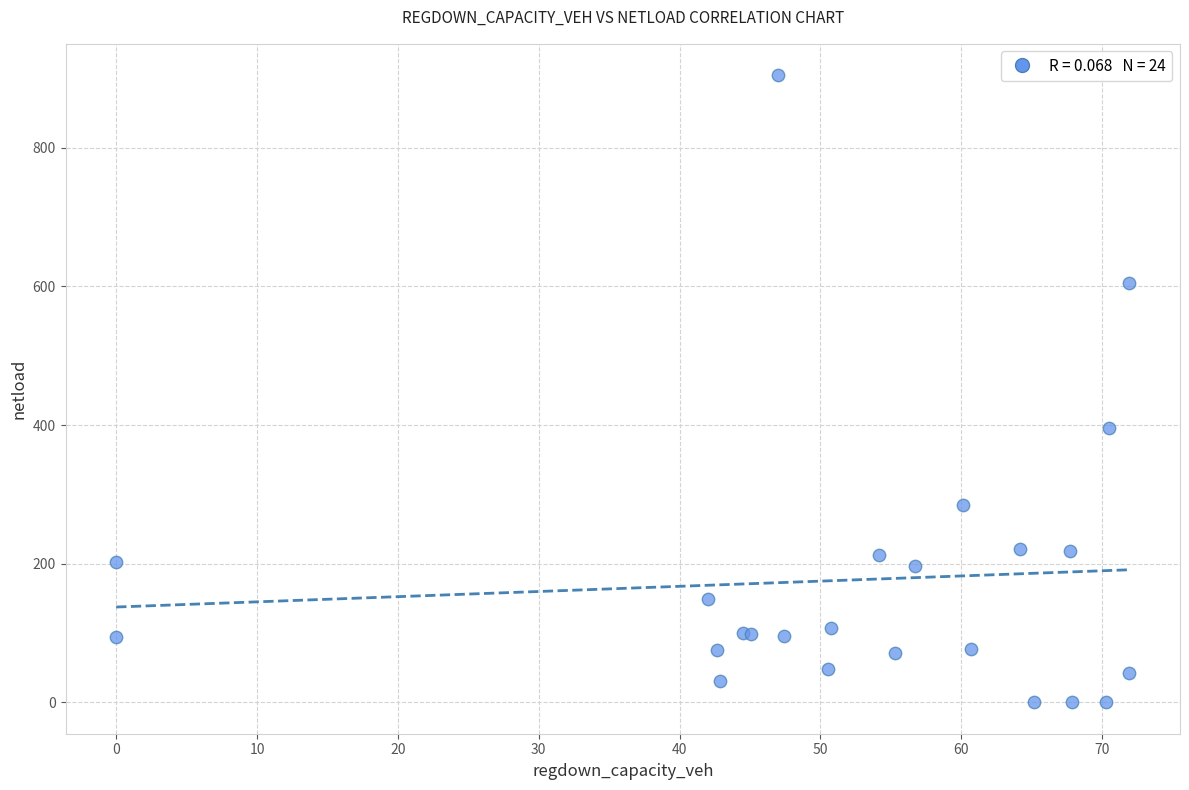

What Y value in the scatter plot is closest to 452?

395.3